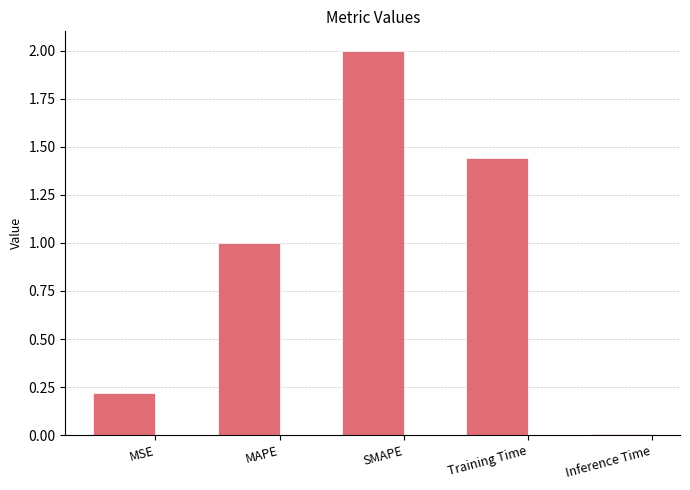

What is the difference between the maximum and minimum values?

2.0